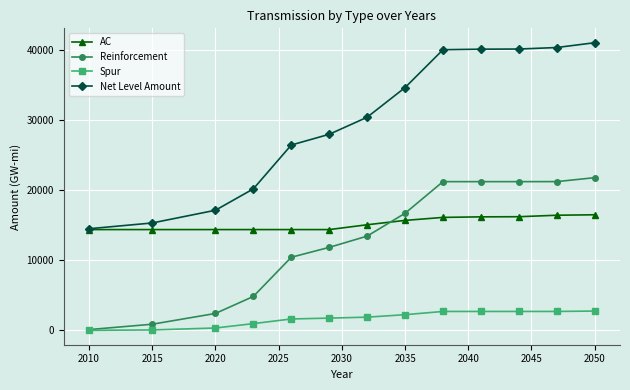

What is the maximum value for Spur?

2761.0